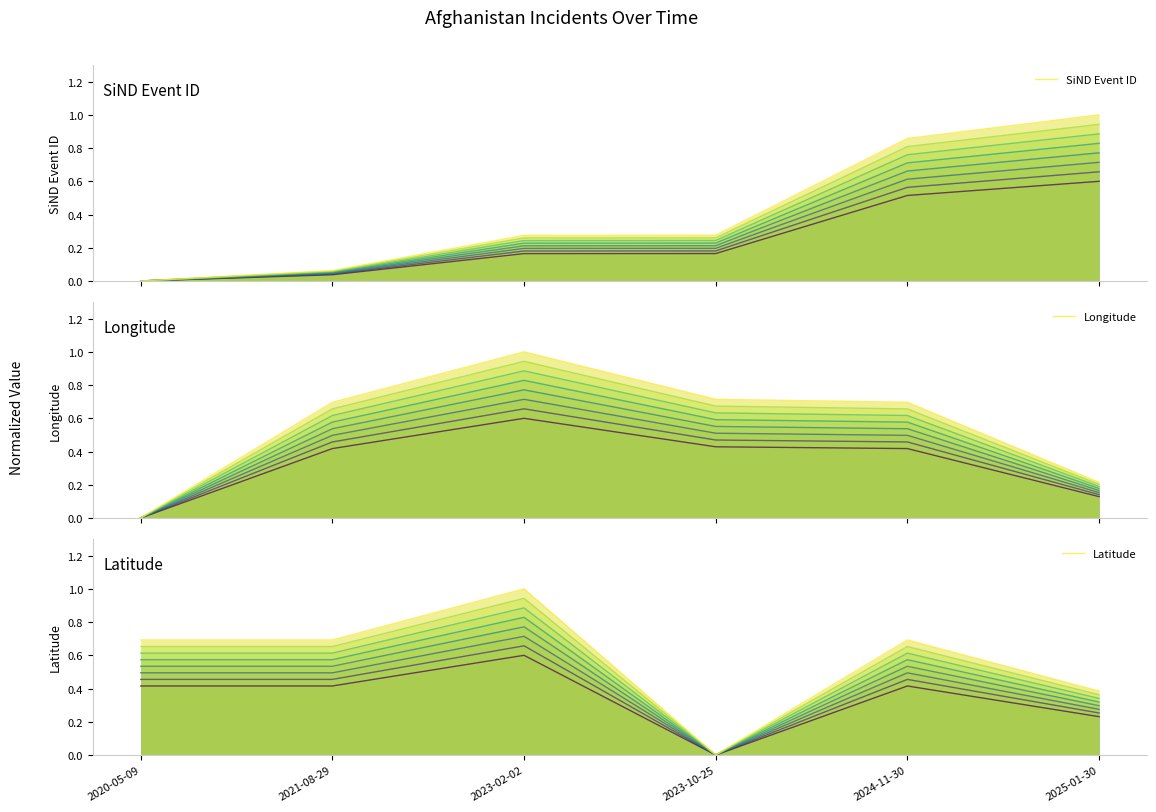

How many lines are shown in the chart?

3